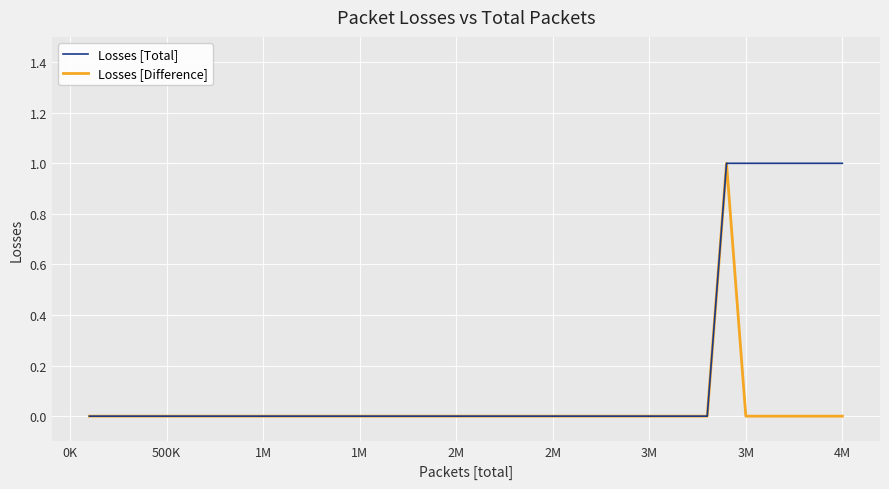

Which series has the largest total across all categories?

Losses [Total]